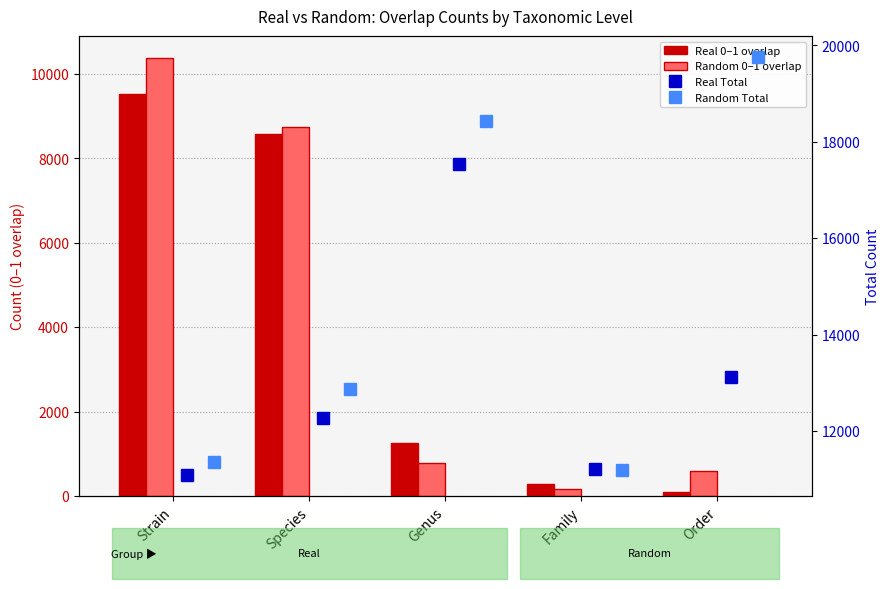

How many values in the Real 0–1 overlap series are below 1269?

2